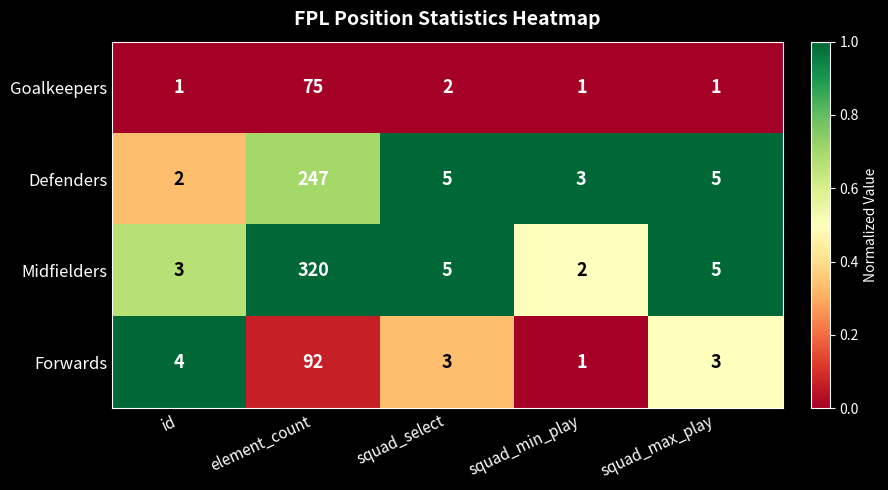

Reading left to right, what are all the values shown in this chart?

Goalkeepers: id=1	element_count=75	squad_select=2	squad_min_play=1	squad_max_play=1
Defenders: id=2	element_count=247	squad_select=5	squad_min_play=3	squad_max_play=5
Midfielders: id=3	element_count=320	squad_select=5	squad_min_play=2	squad_max_play=5
Forwards: id=4	element_count=92	squad_select=3	squad_min_play=1	squad_max_play=3